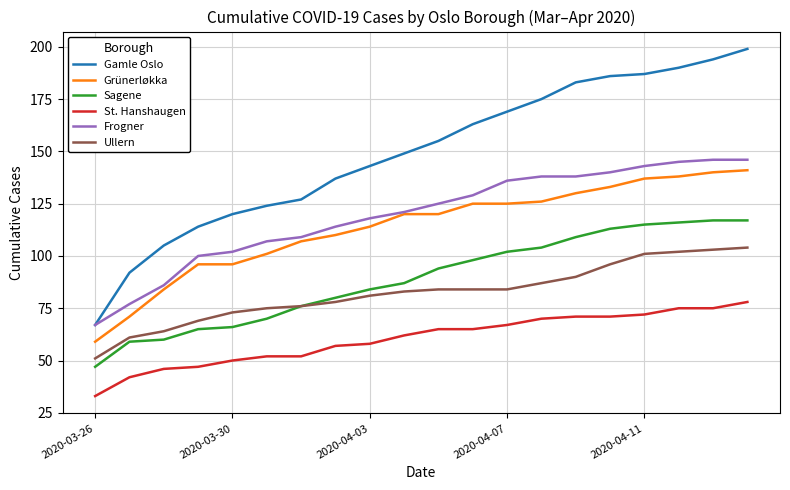

What is the minimum value for St. Hanshaugen?

33